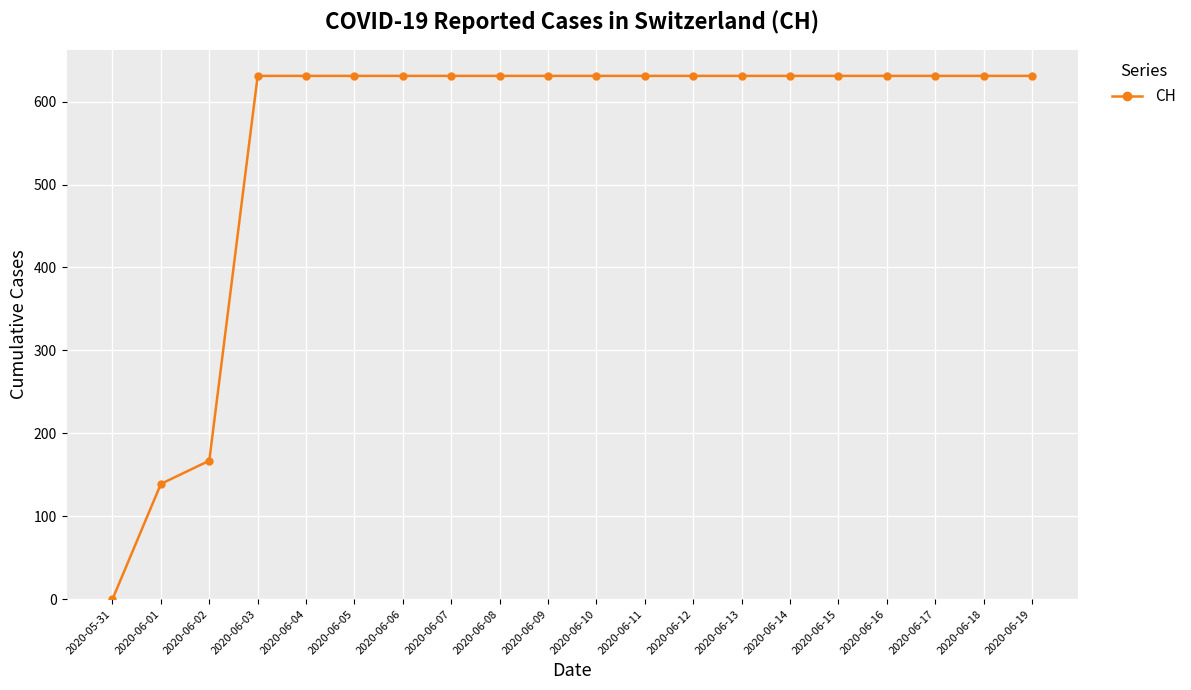

What is the difference between the maximum and minimum values?

631